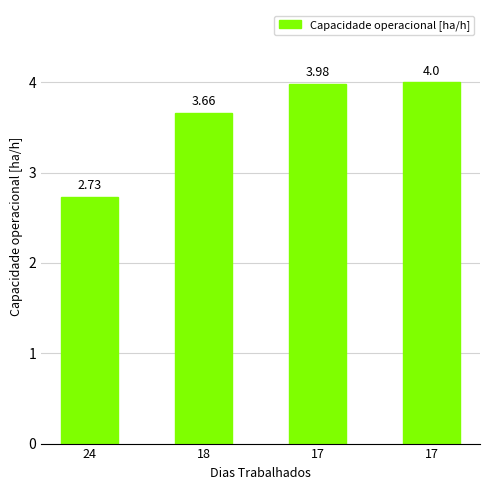

Approximately how many times larger is the value at 17 compared to 18?

1.1